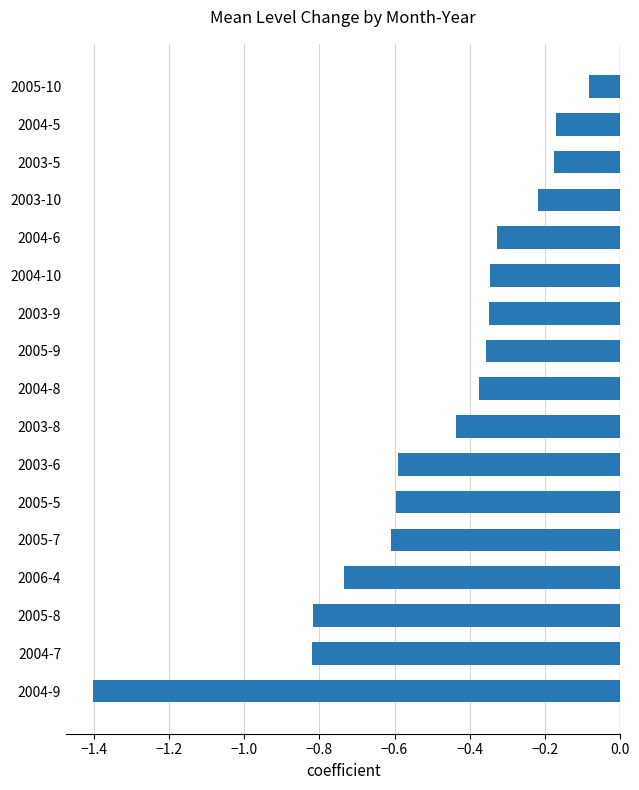

At which label is the value closest to 0?

2005-10